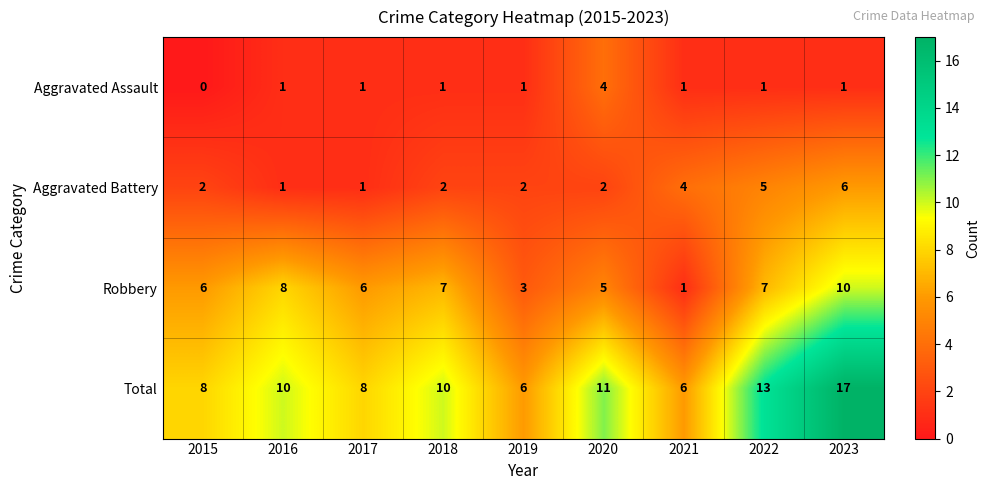

Between 2020 and 2021, which series saw the biggest shift?

Total